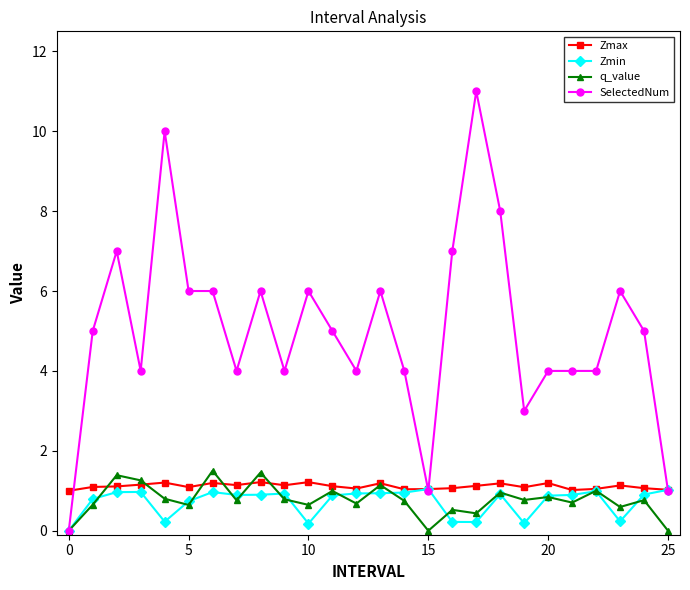

What is the highest value of the Zmin series?

1.0